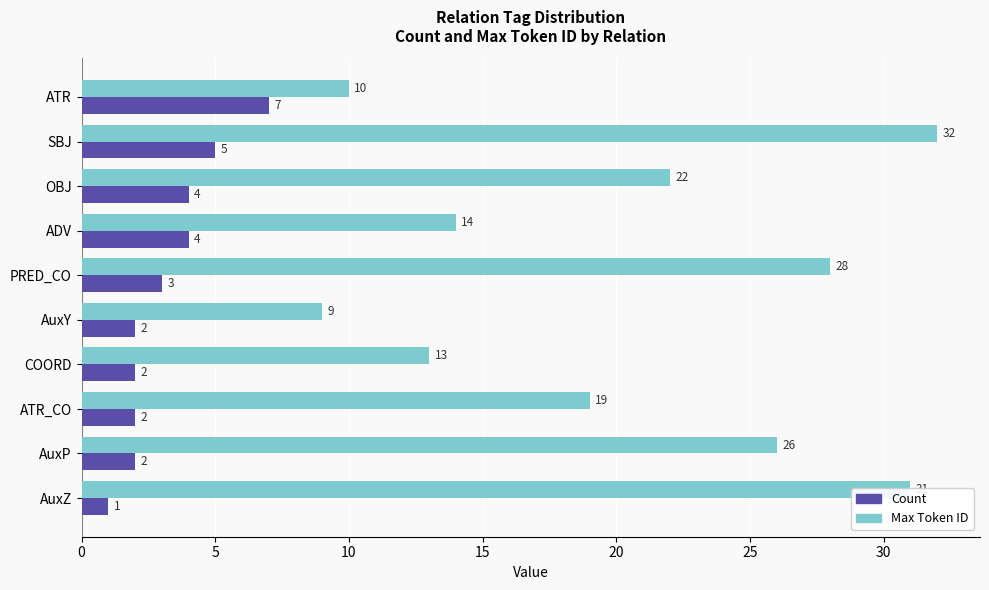

True or false: Count has a value of 3 at PRED_CO.

True